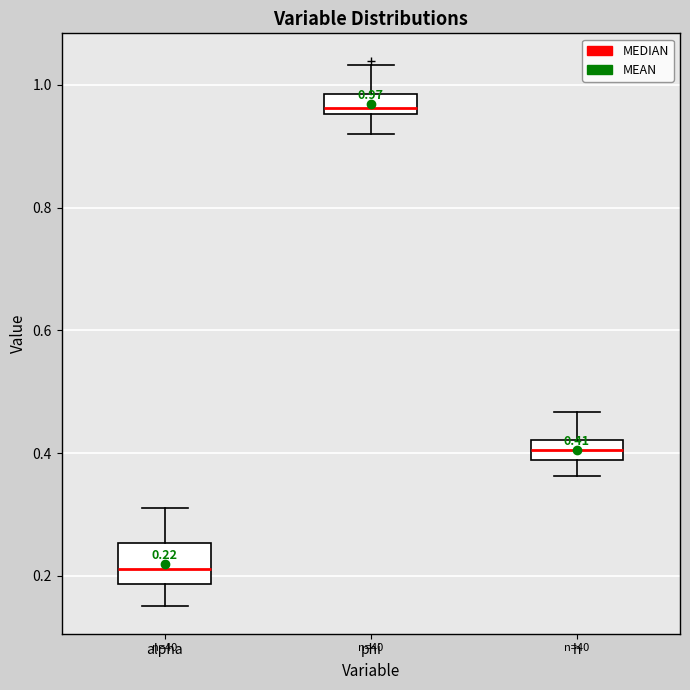

Which box's median line is the lowest?

alpha